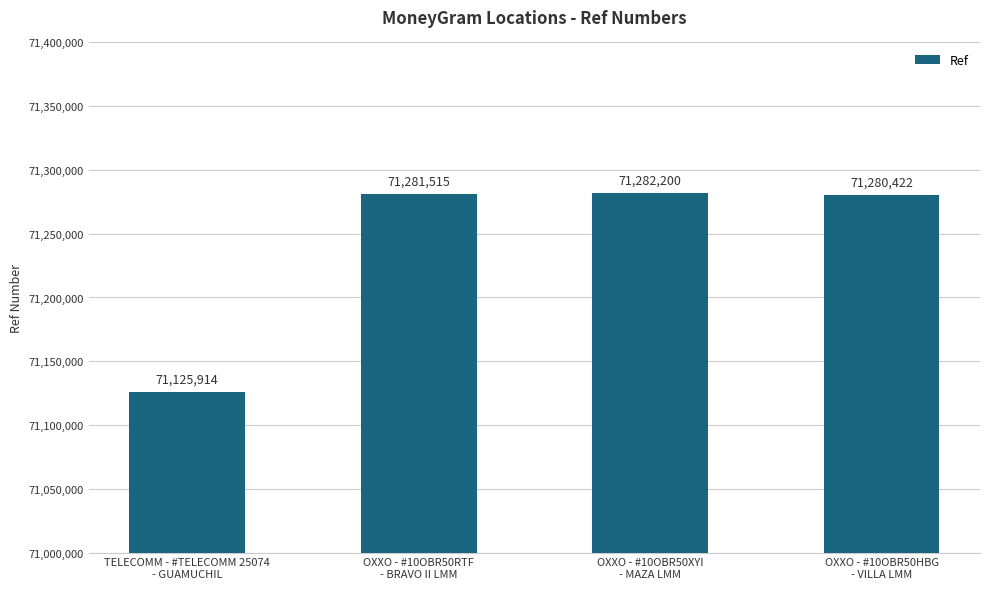

Count the number of data series in this chart.

1